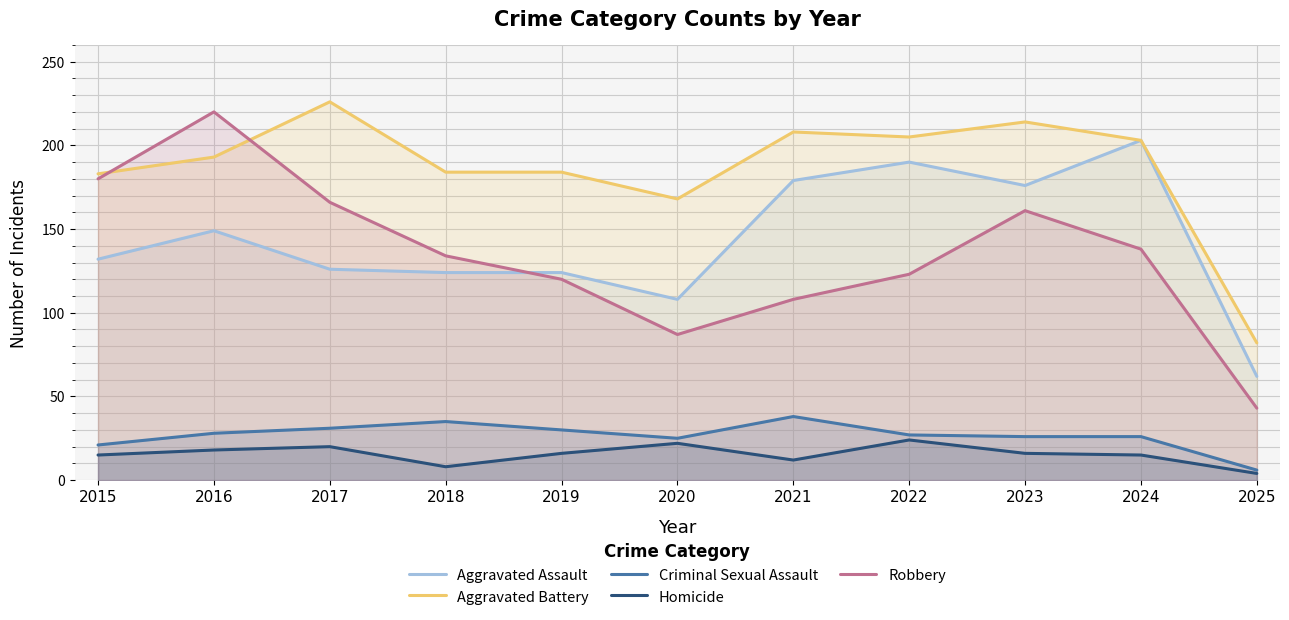

What is the sum of the Robbery values at 2018 and 2016?

354